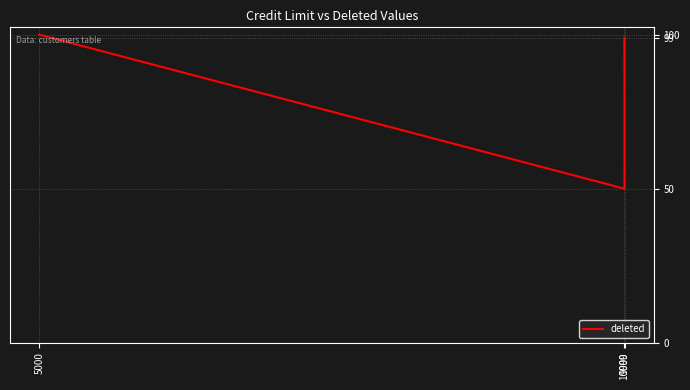

What is the greatest value displayed?

100